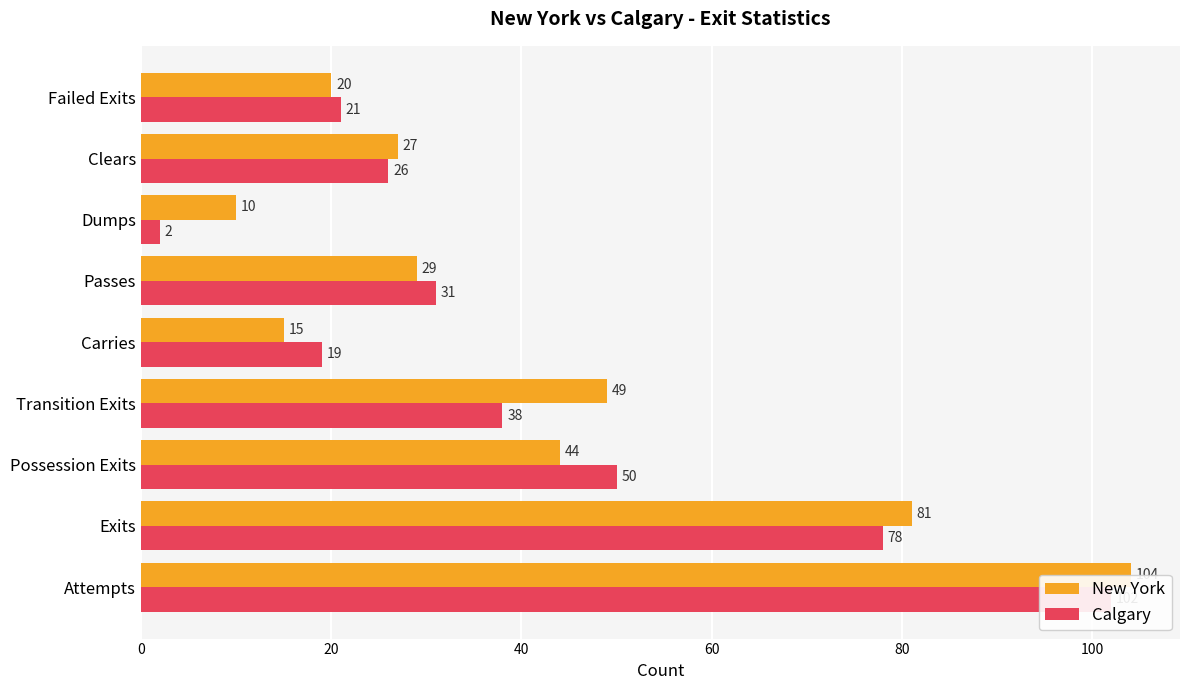

What is the sum of all Calgary values?

367